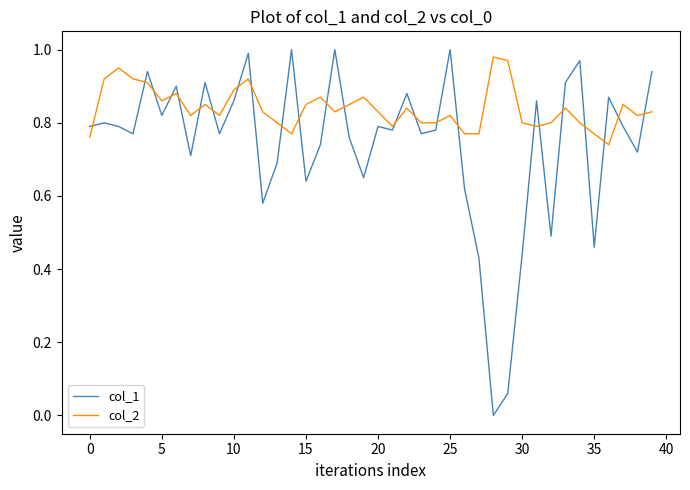

Which series has the largest range (max minus min)?

col_1